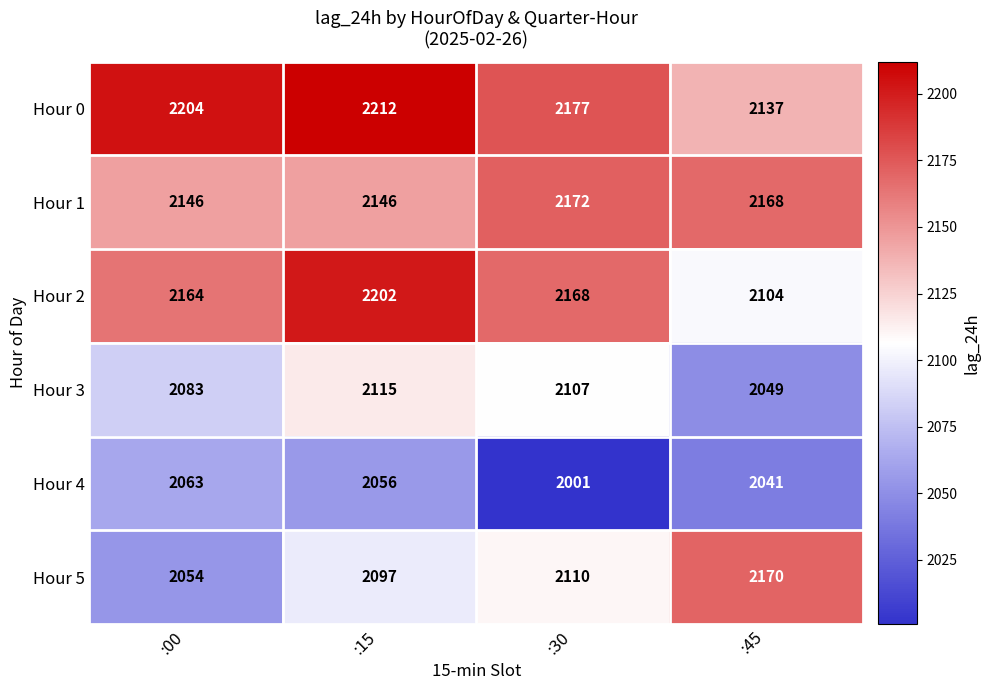

At which category does the chart reach its minimum across all series?

:30